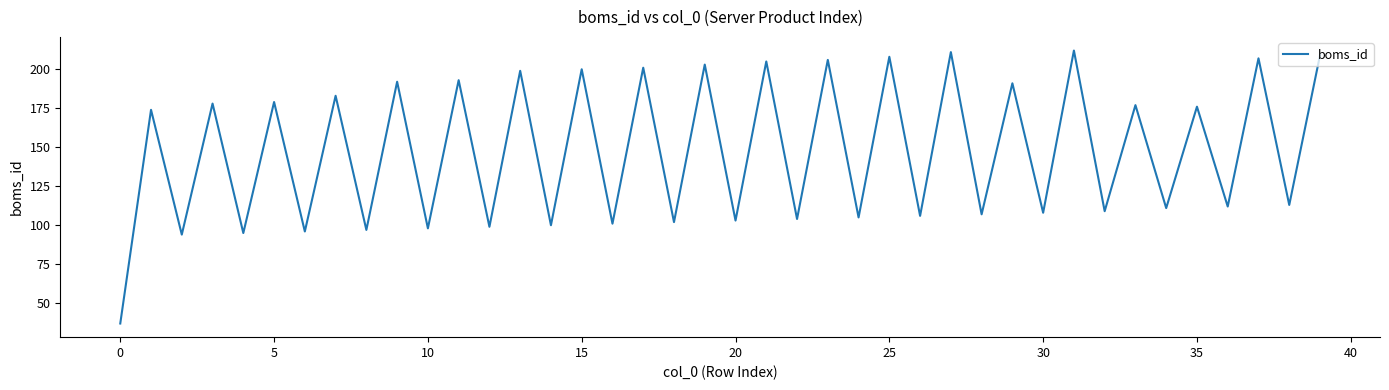

How many lines are shown in the chart?

1